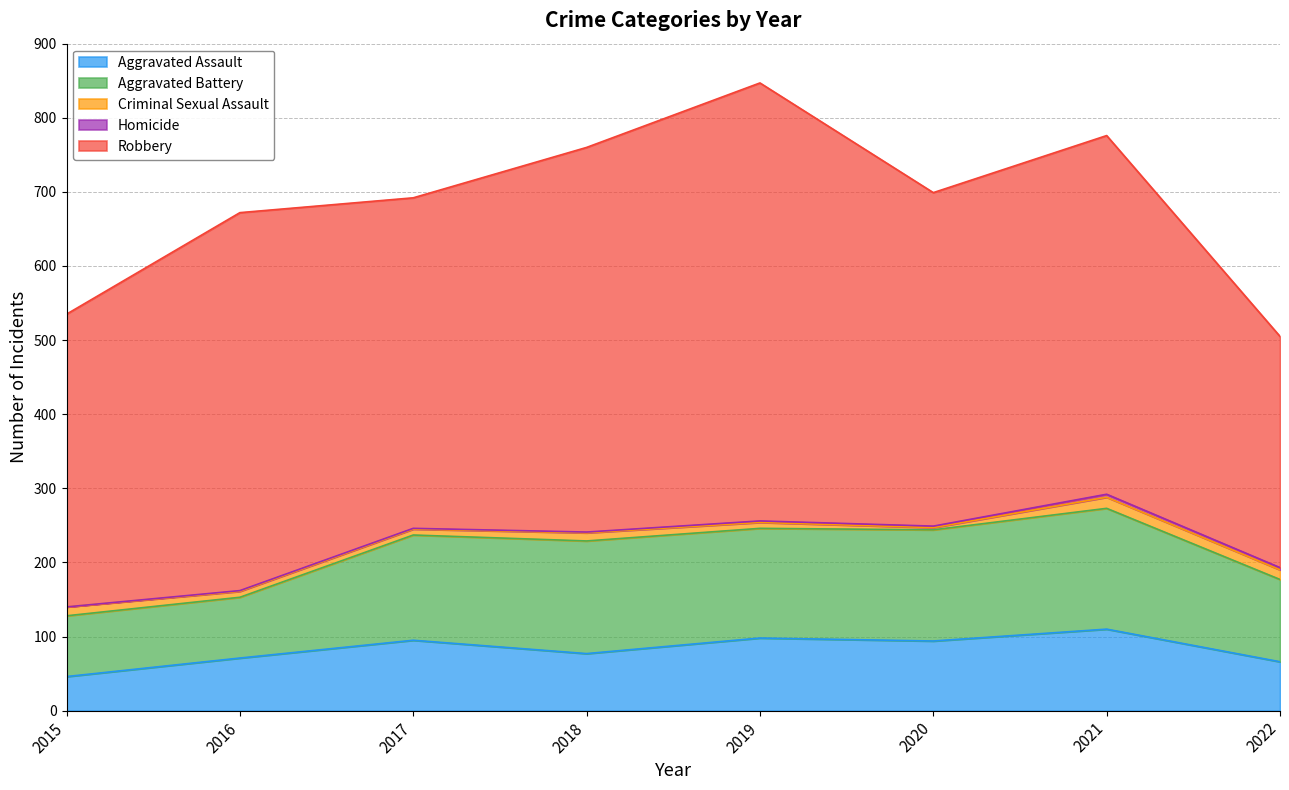

Reading left to right, extract all data points from this chart.

Aggravated Assault: 2015=46	2016=71	2017=95	2018=77	2019=98	2020=94	2021=110	2022=66
Aggravated Battery: 2015=82	2016=82	2017=142	2018=152	2019=148	2020=150	2021=163	2022=111
Criminal Sexual Assault: 2015=12	2016=8	2017=8	2018=11	2019=8	2020=3	2021=15	2022=13
Homicide: 2015=0	2016=1	2017=1	2018=1	2019=2	2020=2	2021=4	2022=3
Robbery: 2015=395	2016=510	2017=446	2018=519	2019=591	2020=450	2021=484	2022=312